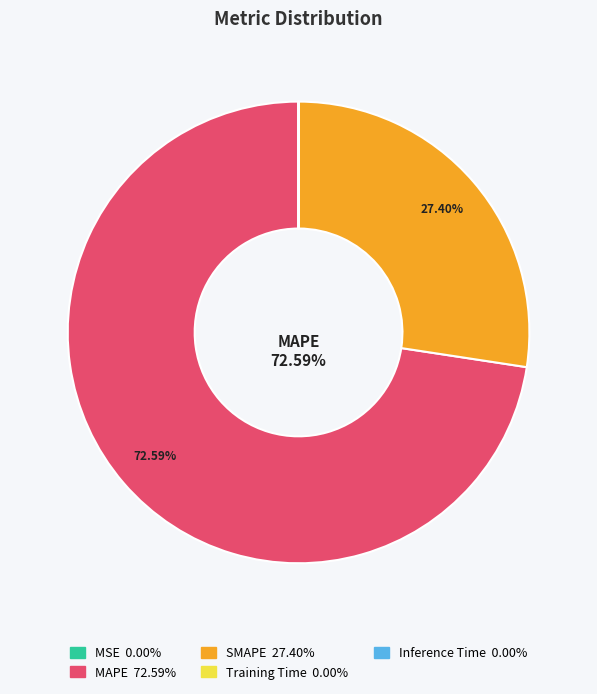

Is there a majority slice in this chart?

Yes